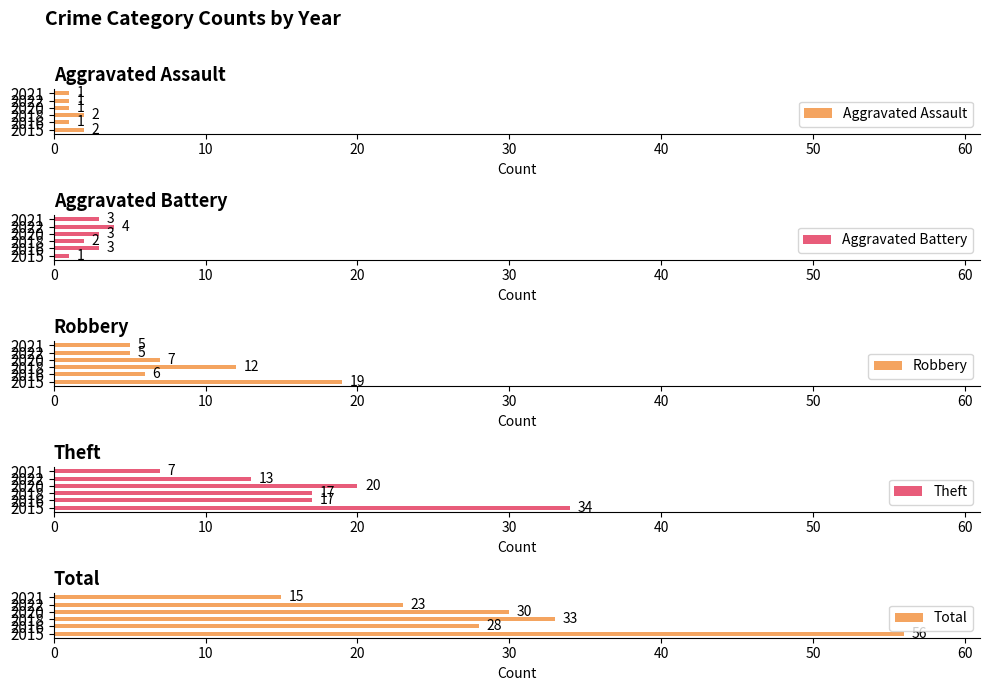

What is the sum of the Robbery values at 2016 and 2022?

11